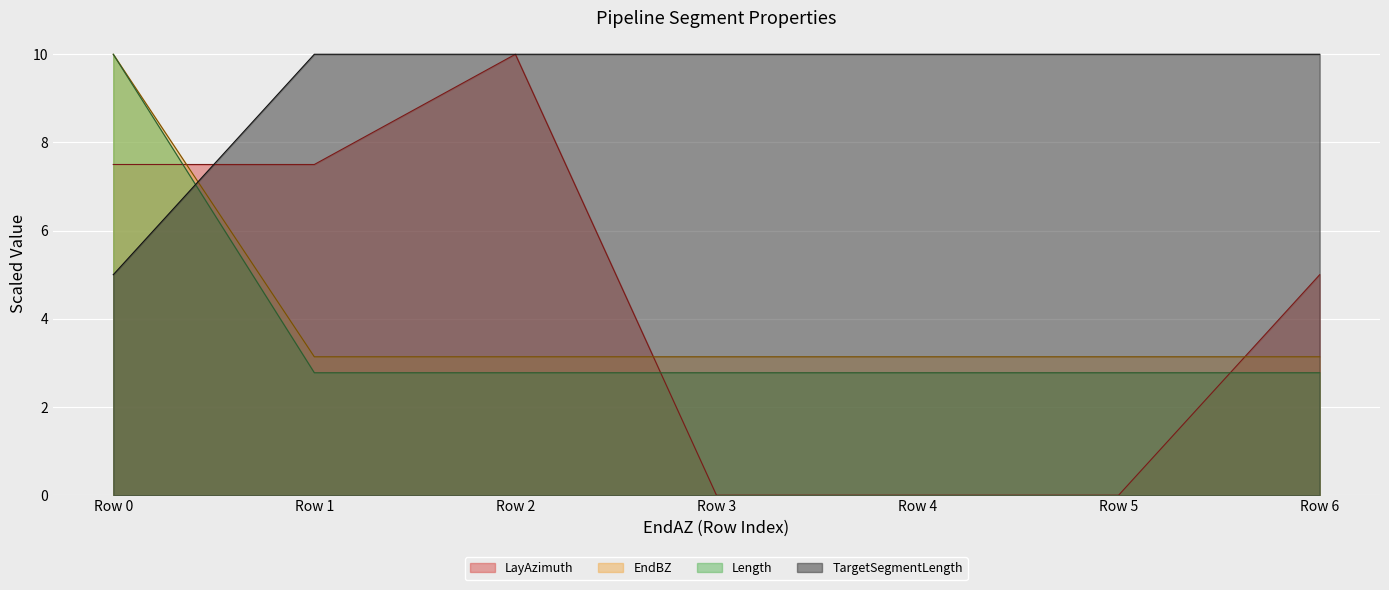

True or false: LayAzimuth and EndAxBendingStiffness intersect in this chart.

True